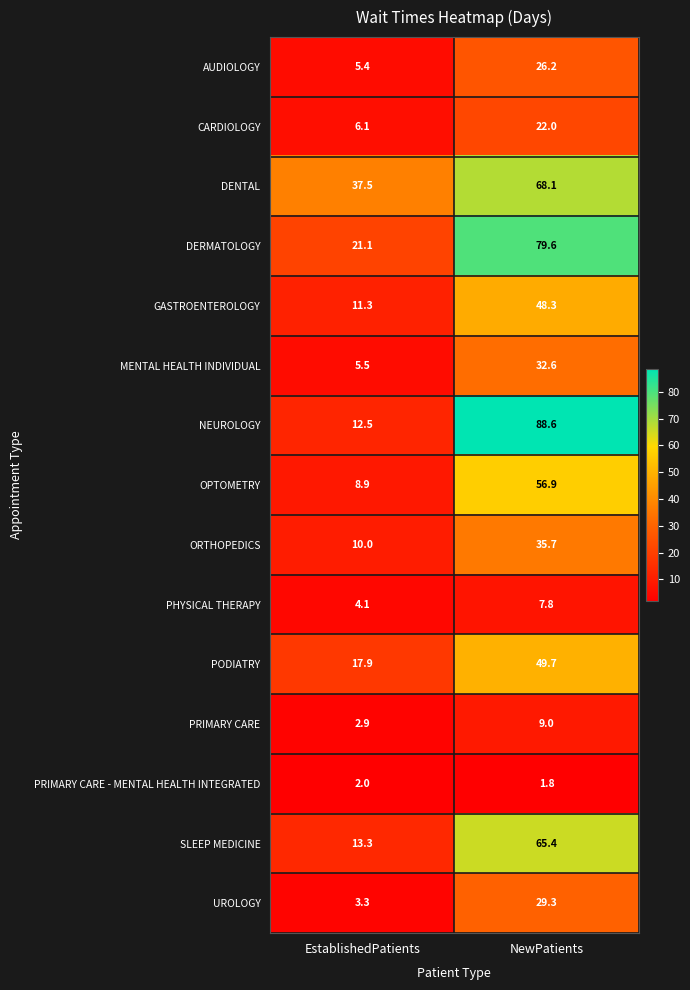

Between EstablishedPatients and NewPatients, which series saw the biggest shift?

NEUROLOGY